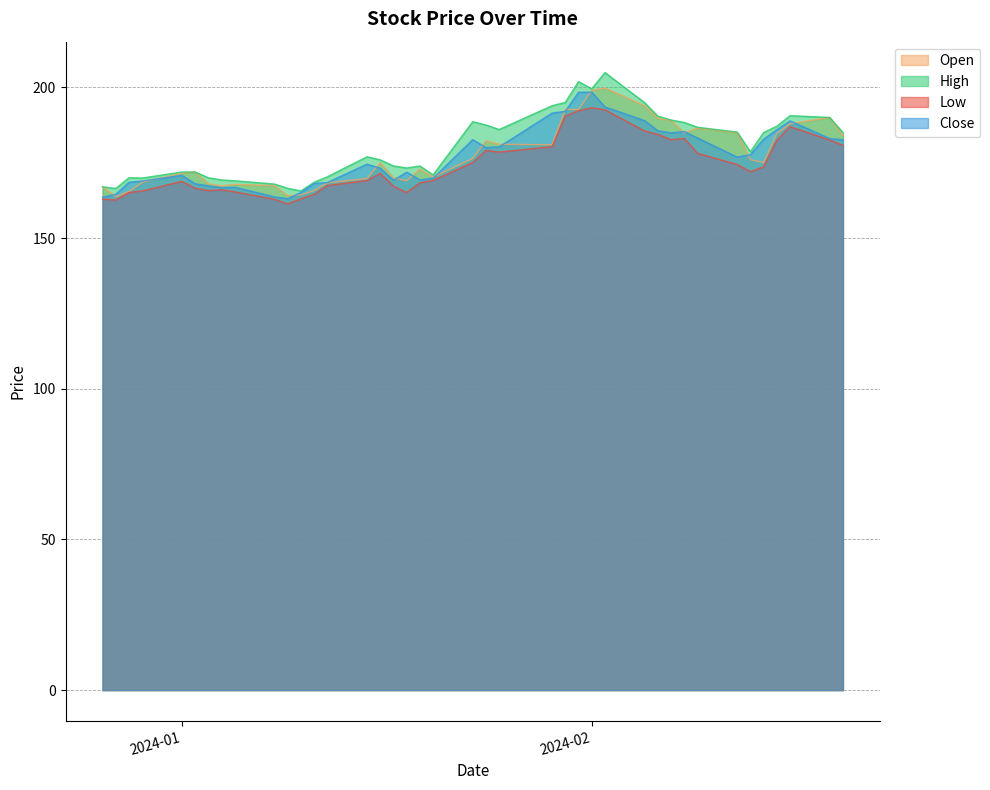

How many times do open and close cross each other?

16